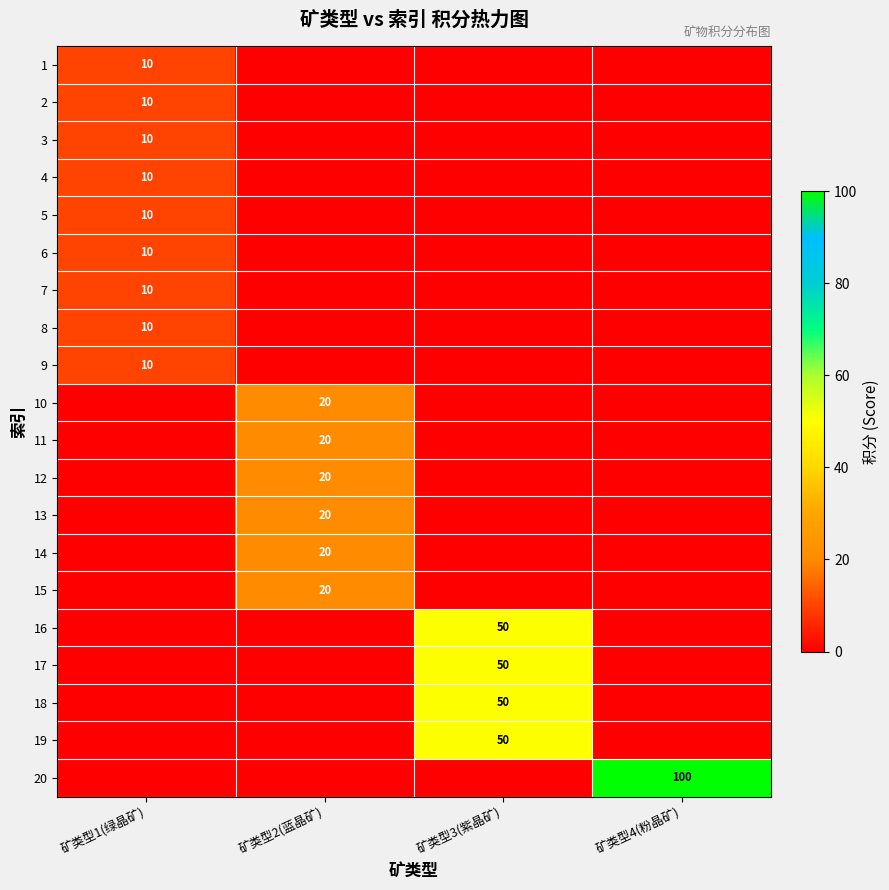

Is it true that 12 equals 20 at 矿类型2(蓝晶矿)?

True